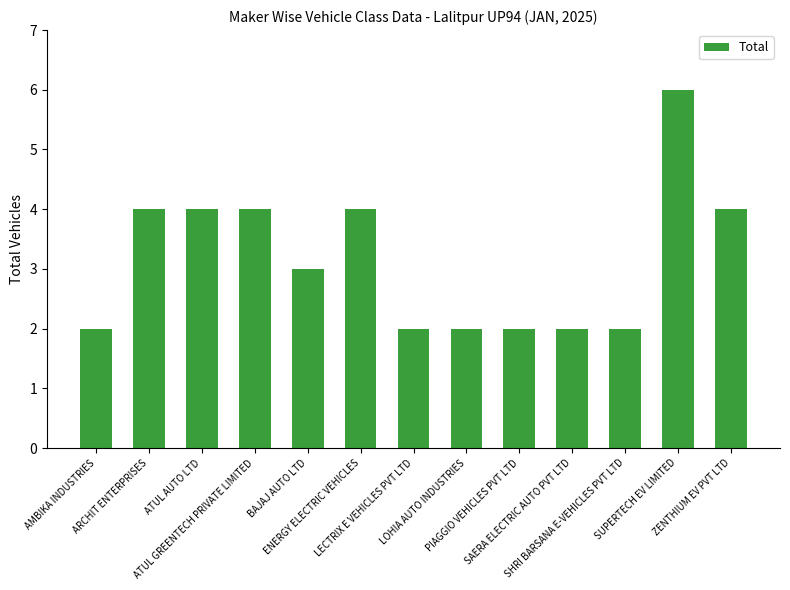

What is the value of the 5th bar from the left?

3